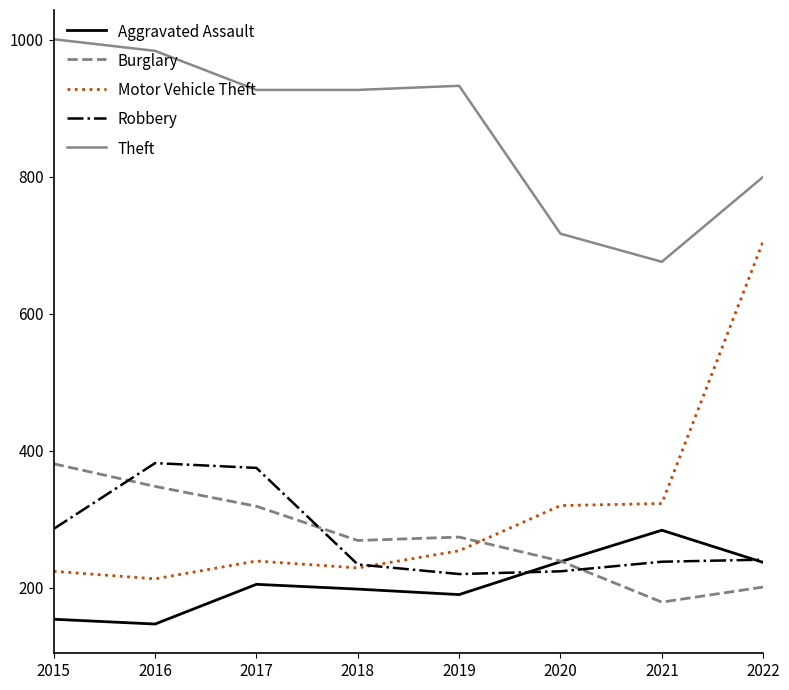

What is the spread (max minus min) of values at 2018?

729